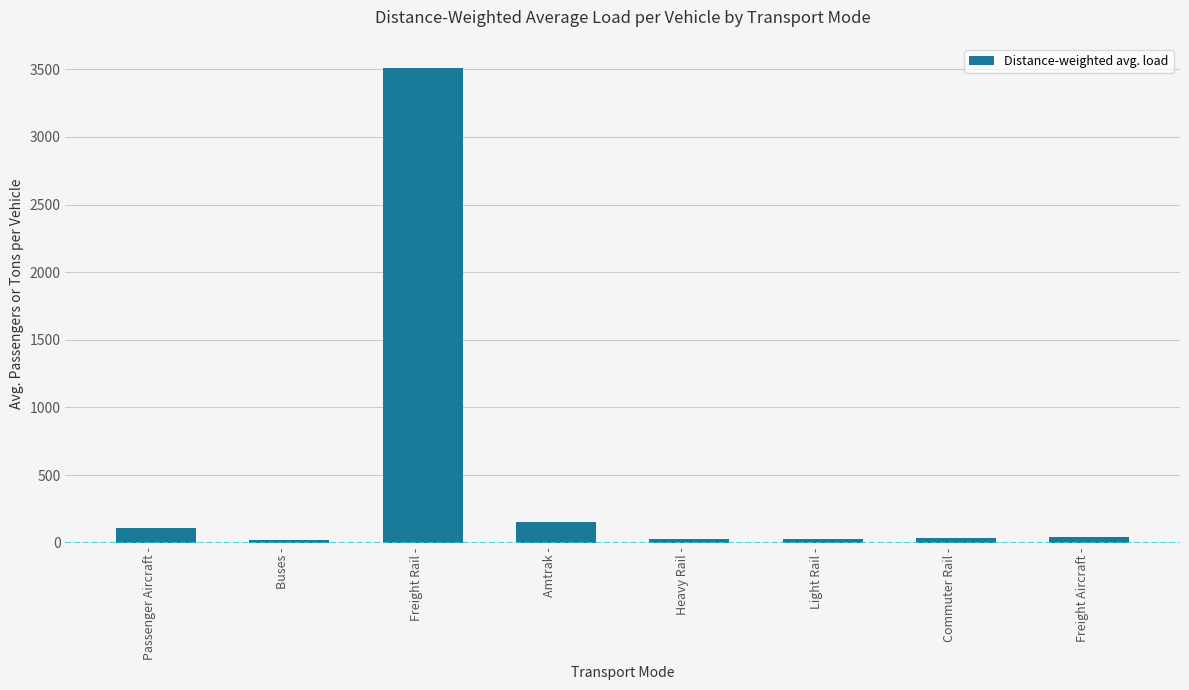

What is the greatest value displayed?

3512.4